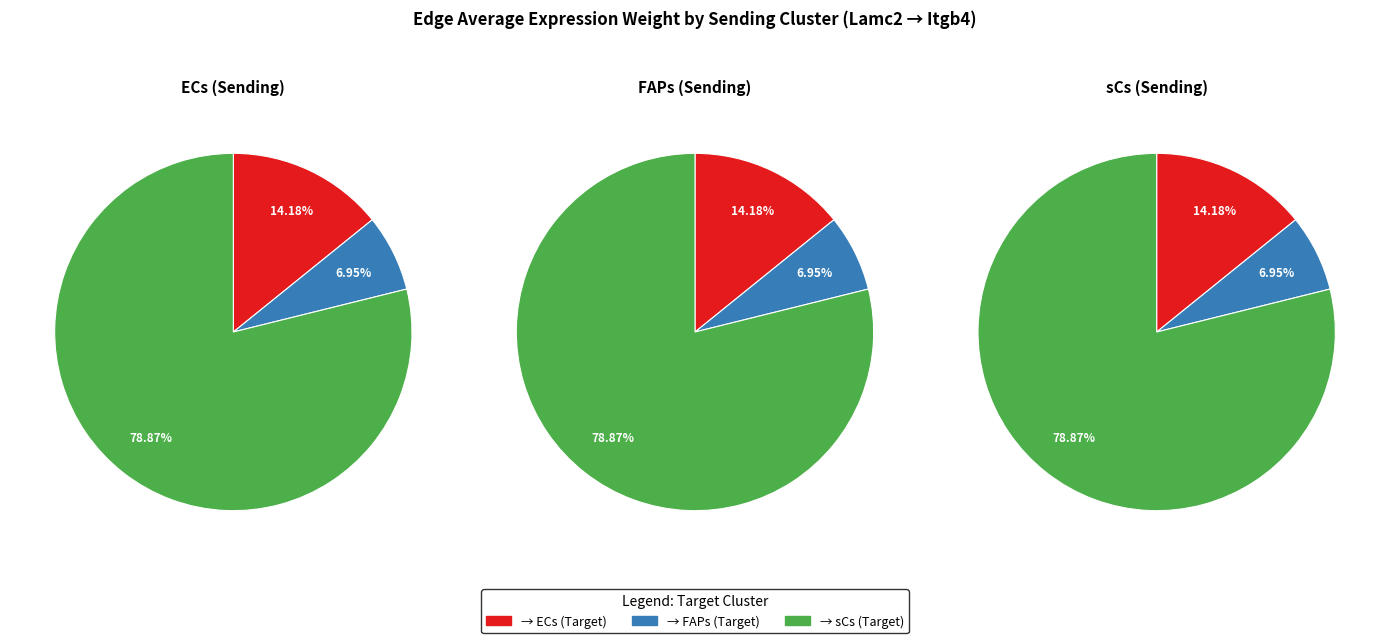

To the nearest percent, what is the combined percentage of sCs and ECs?

93%